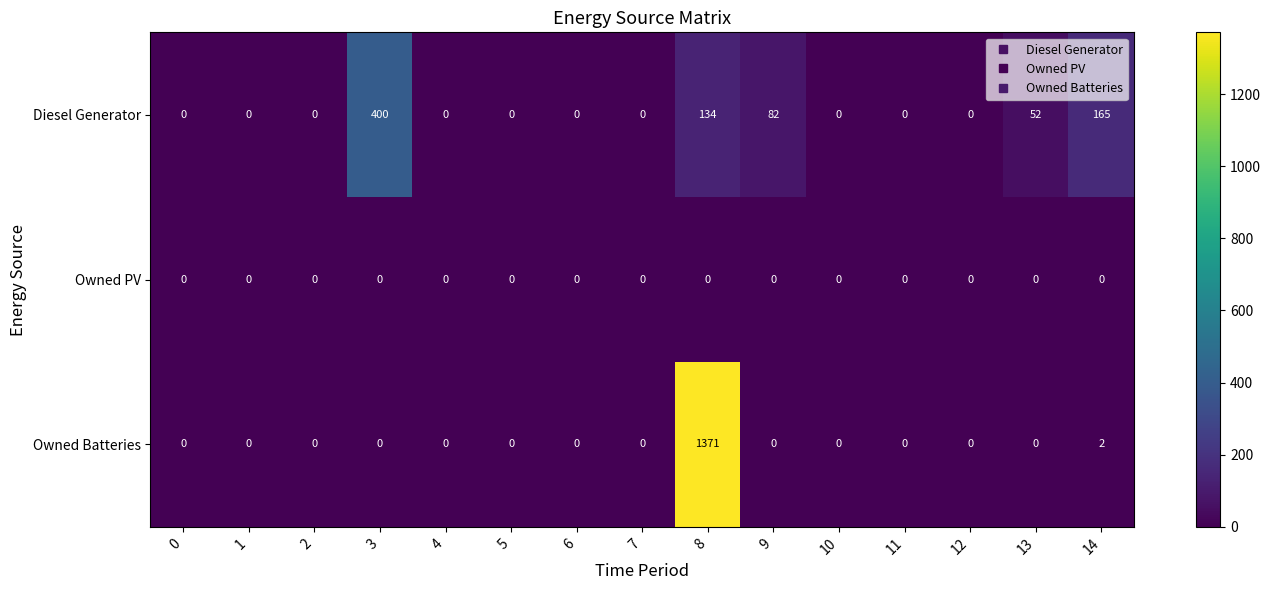

Which series has the largest total across all categories?

Owned Batteries